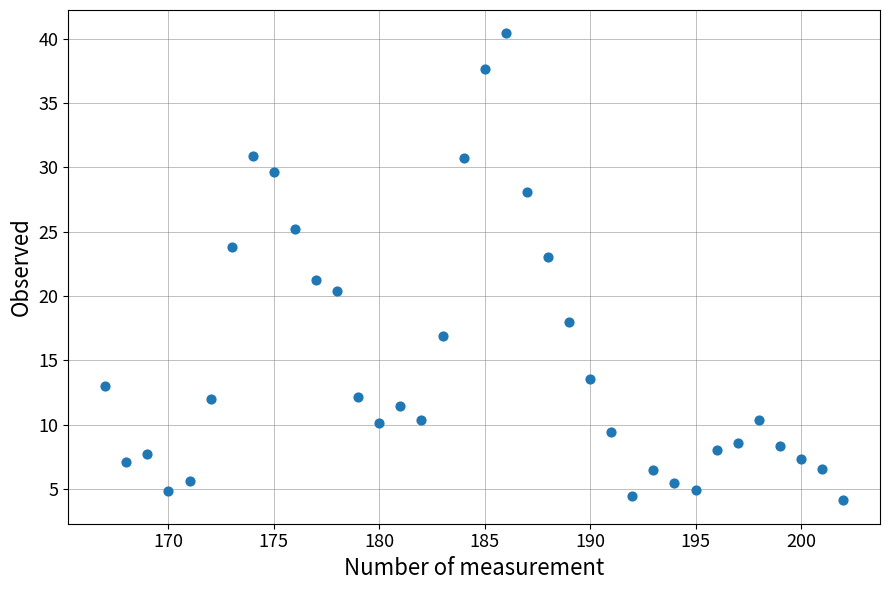

What is the range of X values (max minus min)?

35.0